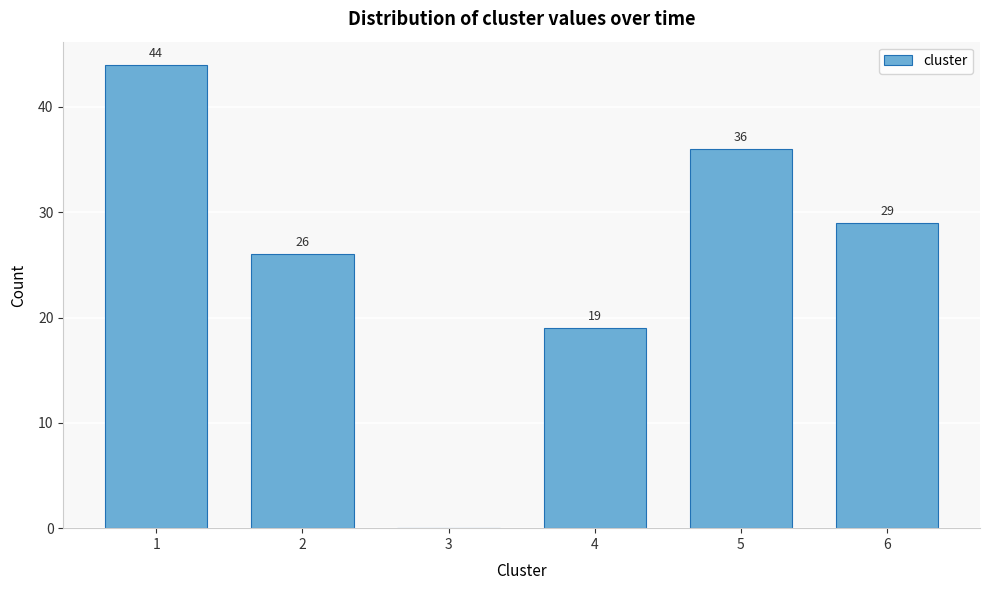

Reading left to right, what are all the values shown in this chart?

1=44	2=26	3=0	4=19	5=36	6=29